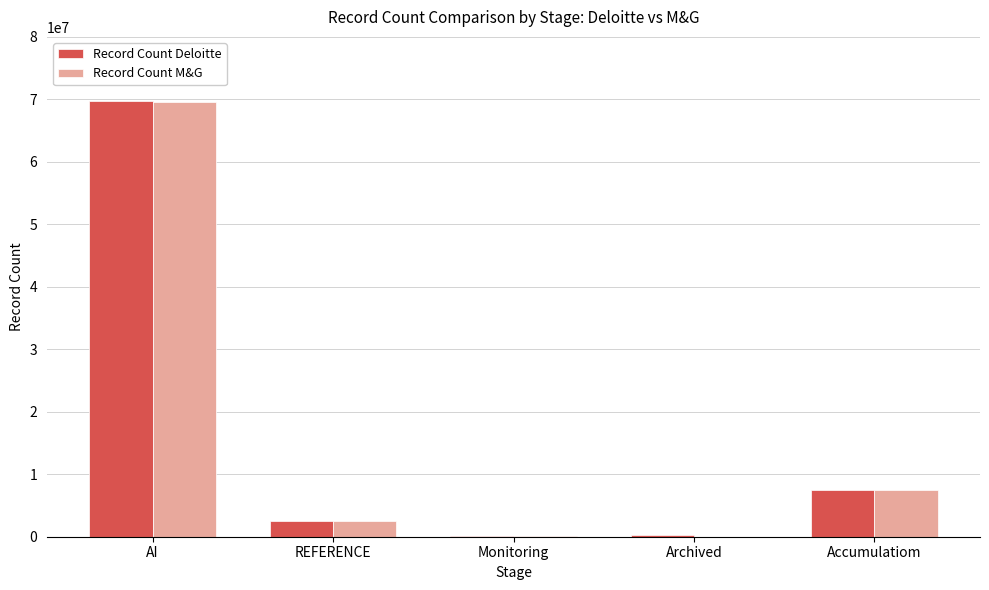

At which category is the sum across all series the highest?

AI